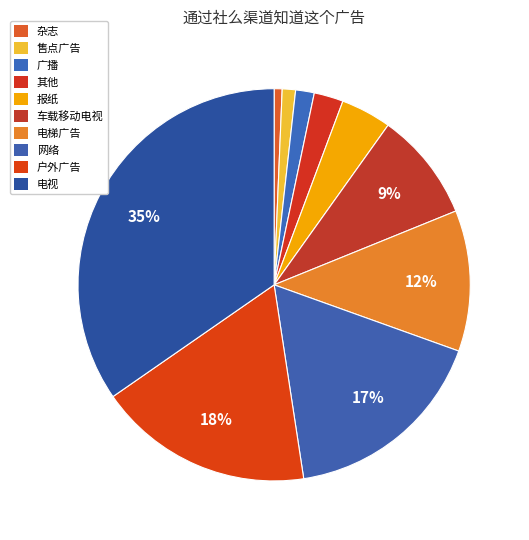

How many segments does this pie chart have?

10